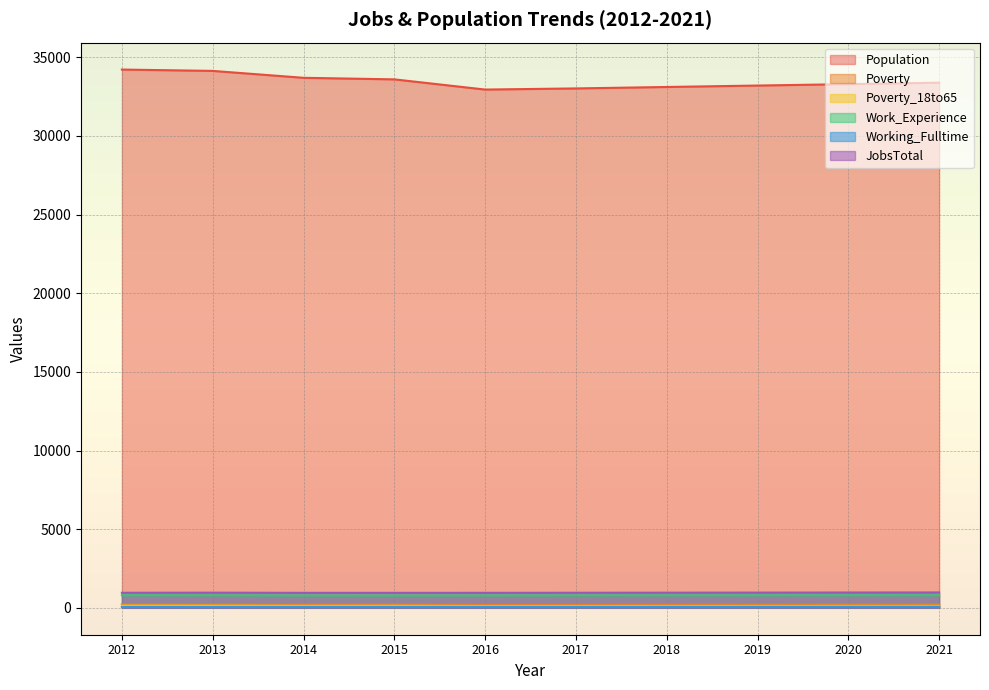

At which label is Poverty_18to65 closest to 126?

2014